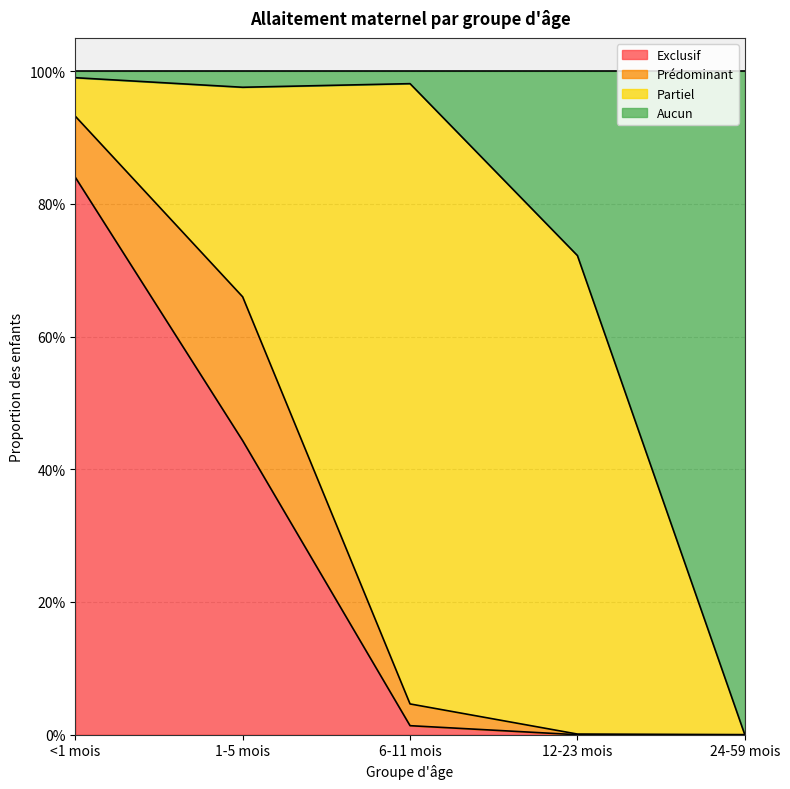

Does the chart display data point markers on the line(s)?

No